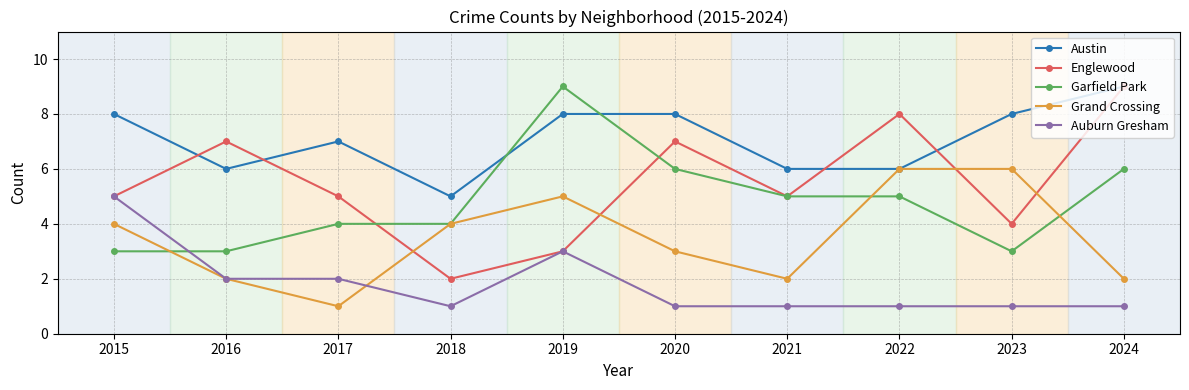

What is the sum of all Grand Crossing values?

35